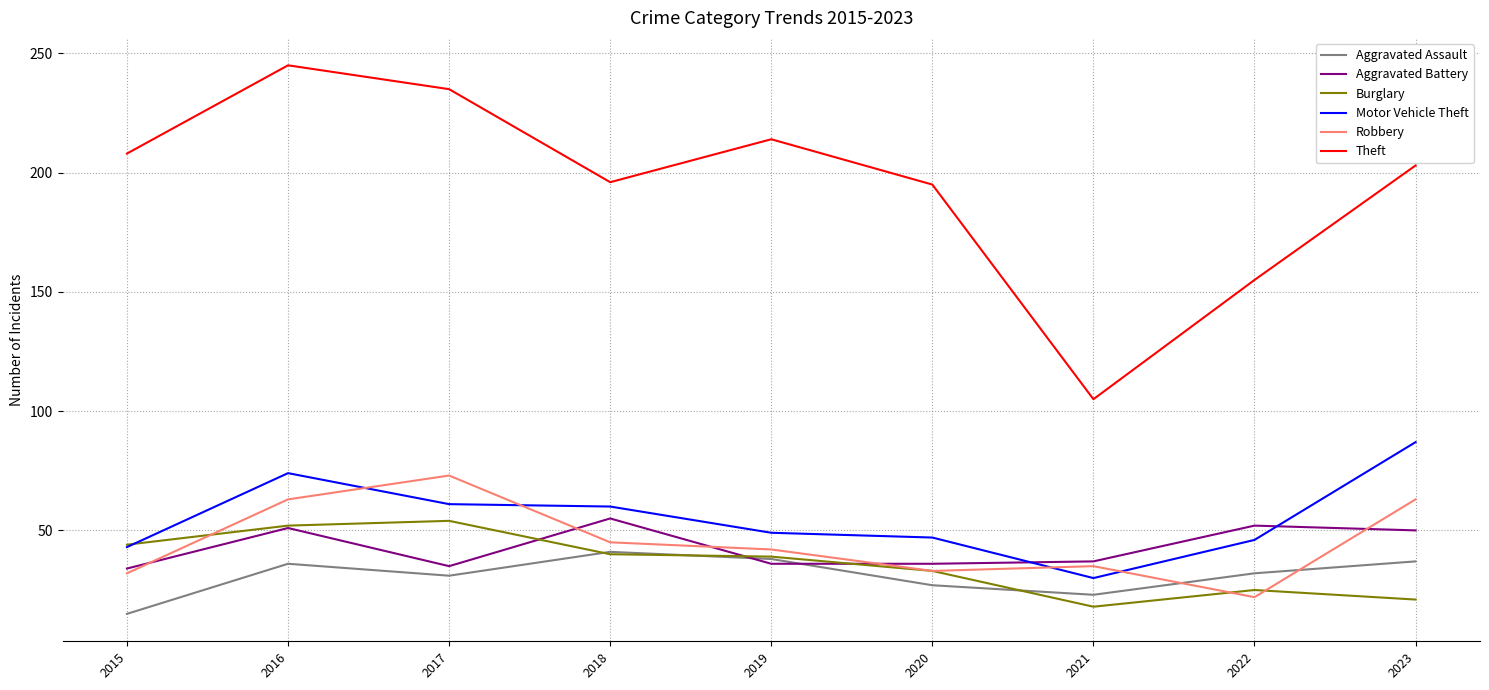

Which series has the largest range (max minus min)?

Theft